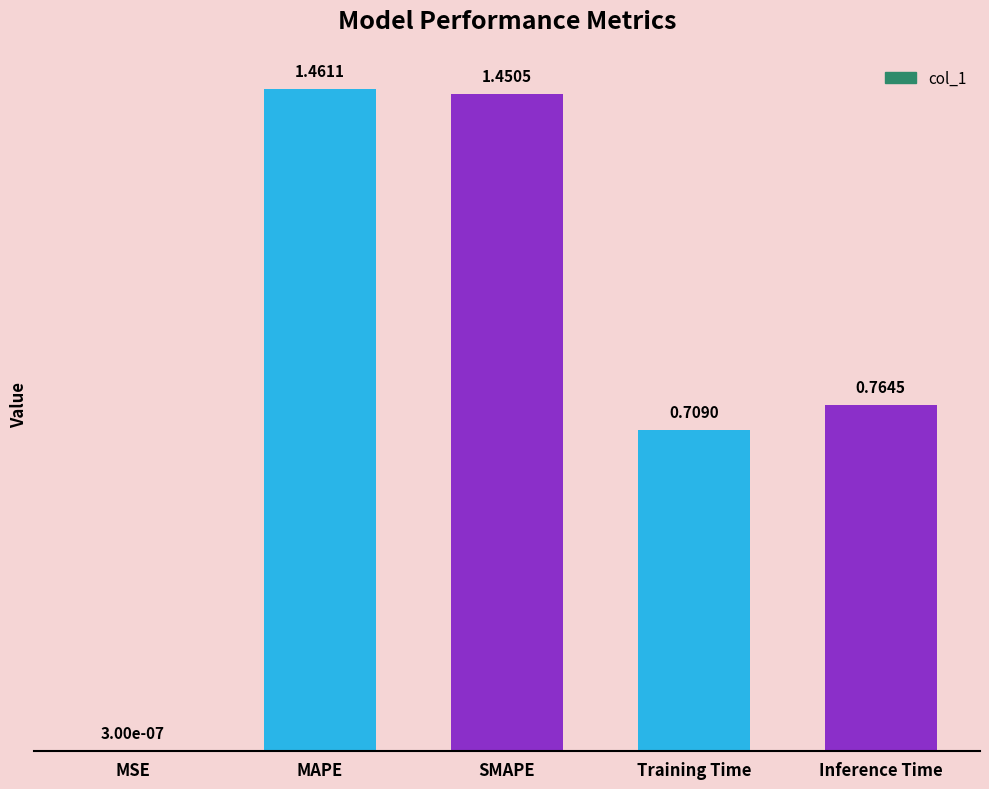

Where is the data nearest to the value 0?

MSE